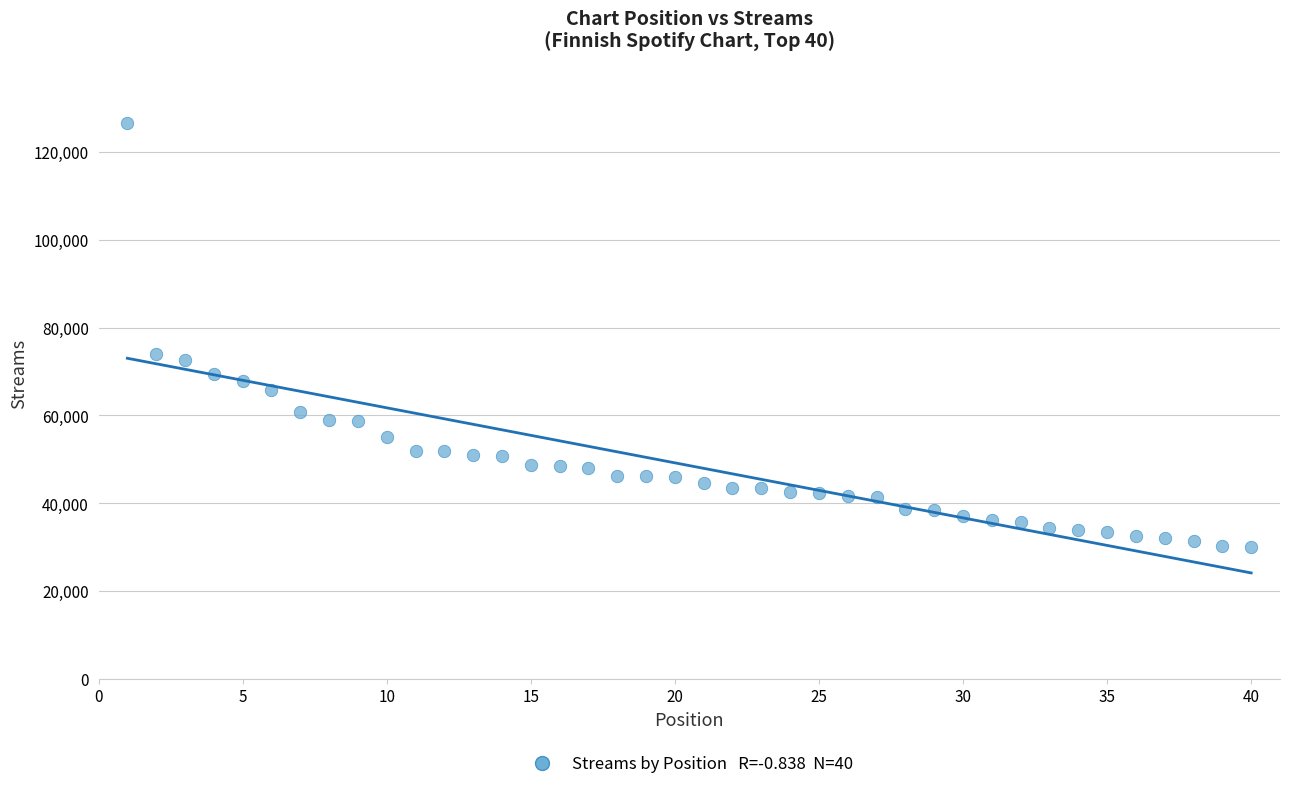

What is the range of Y values (max minus min)?

96686